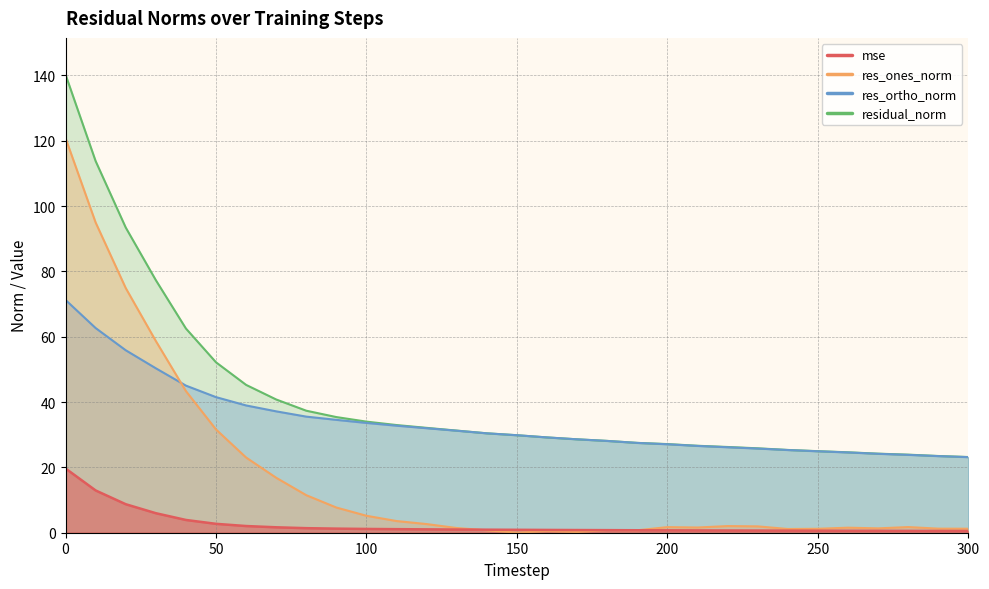

What is the difference between the maximum and second lowest values in the res_ortho_norm series?

47.8